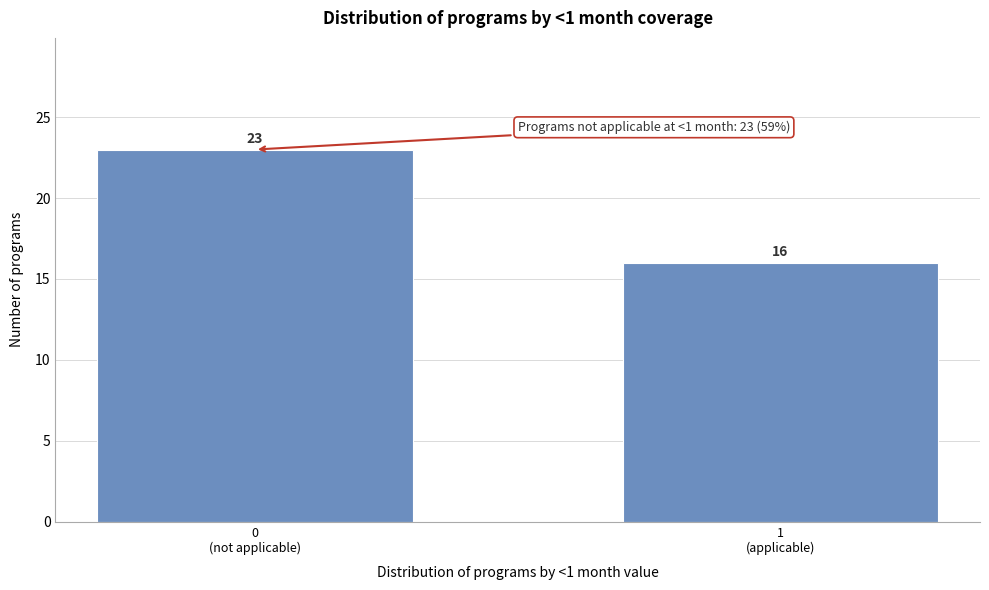

Reading left to right, extract all data points from this chart.

23	16